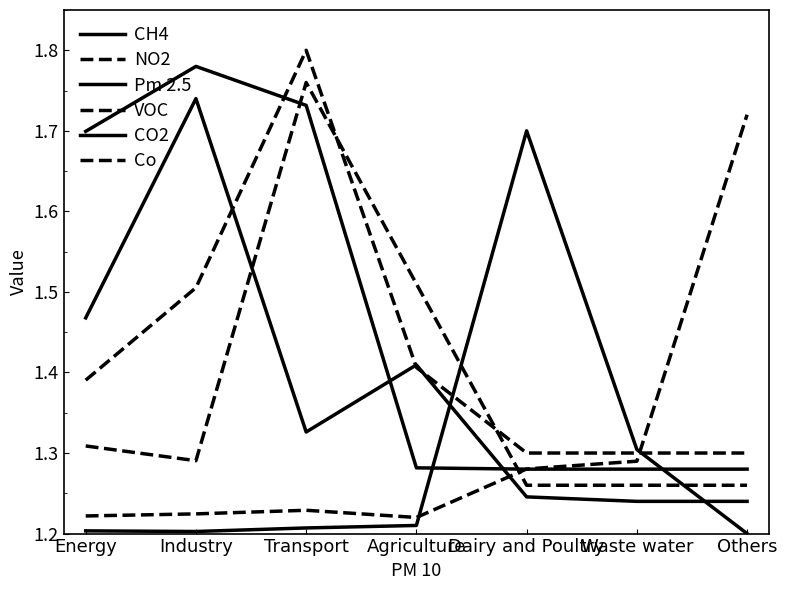

How many lines are shown in the chart?

6